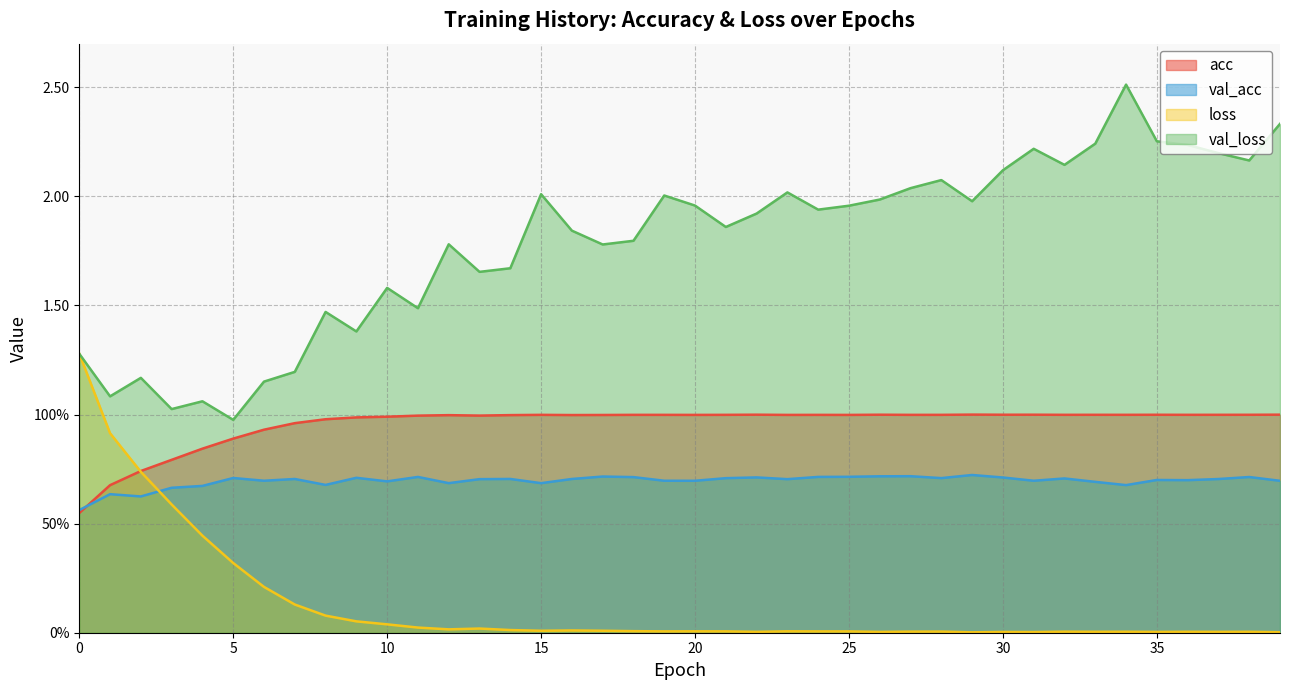

Rank the series by their average value, from highest to lowest.

val_loss, acc, val_acc, loss